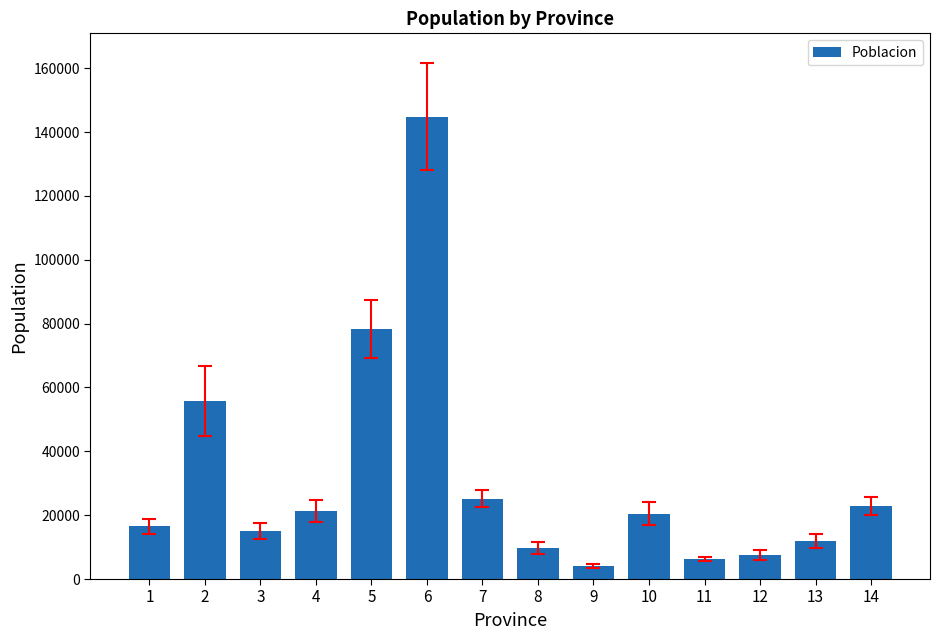

What is the smallest value displayed?

4052